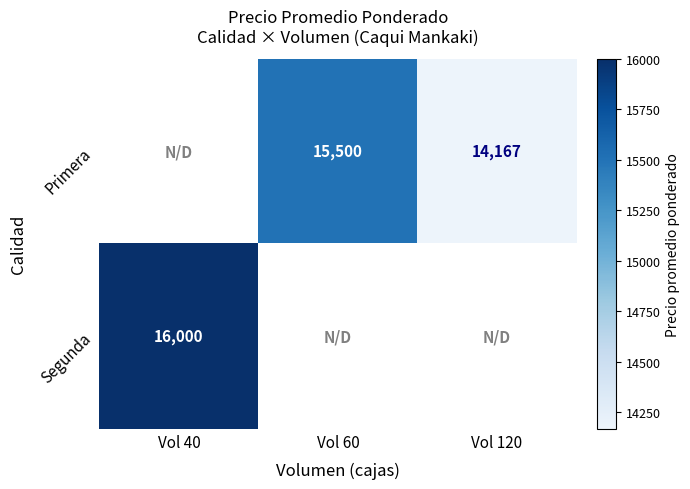

Is it true that Segunda equals 3669 at Vol 40?

False